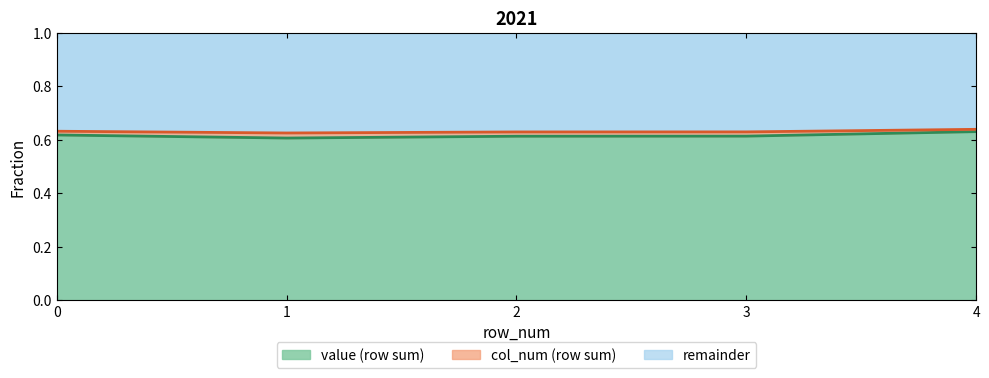

What is the maximum value shown in the chart?

0.6